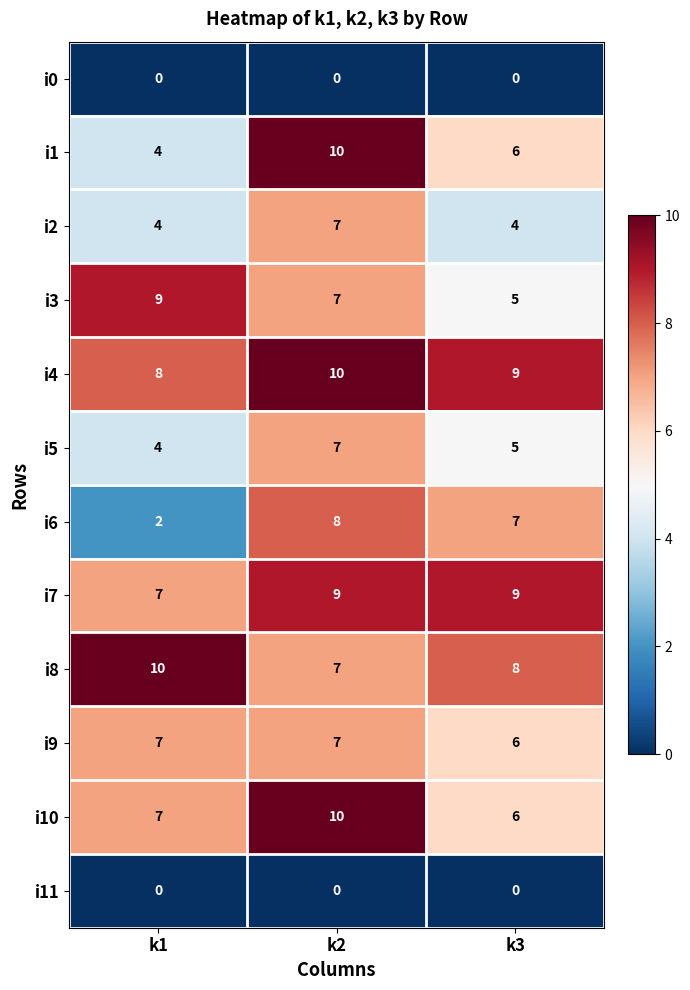

Rank the categories by i4 value from highest to lowest.

k2, k3, k1